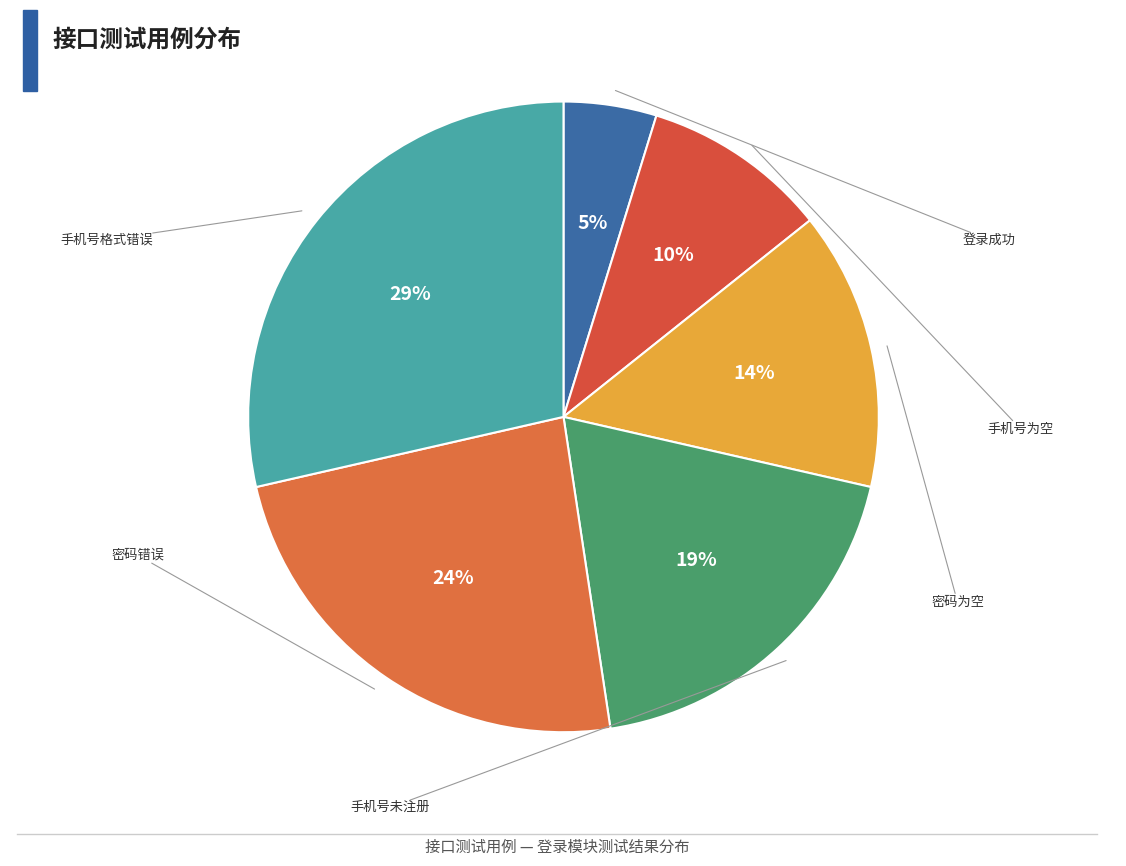

Count the number of slices in the pie.

6